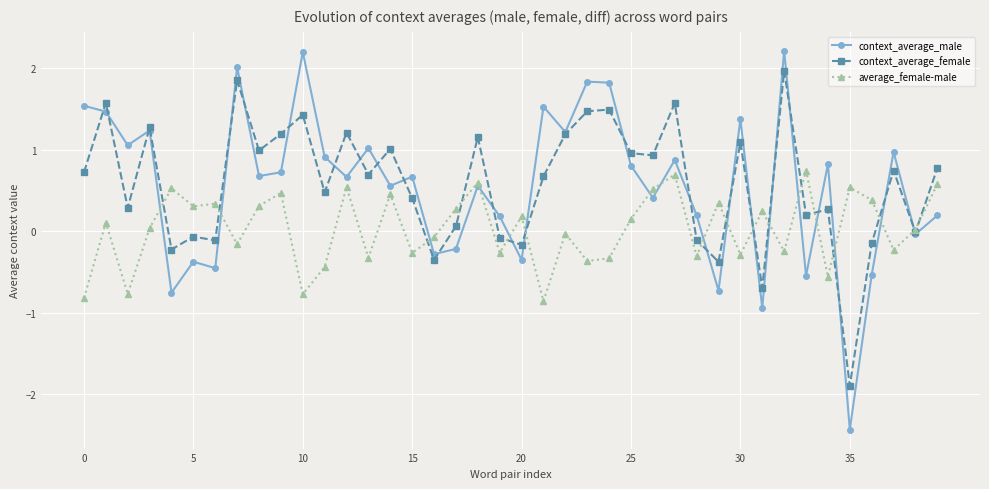

Does the chart display data point markers on the line(s)?

Yes